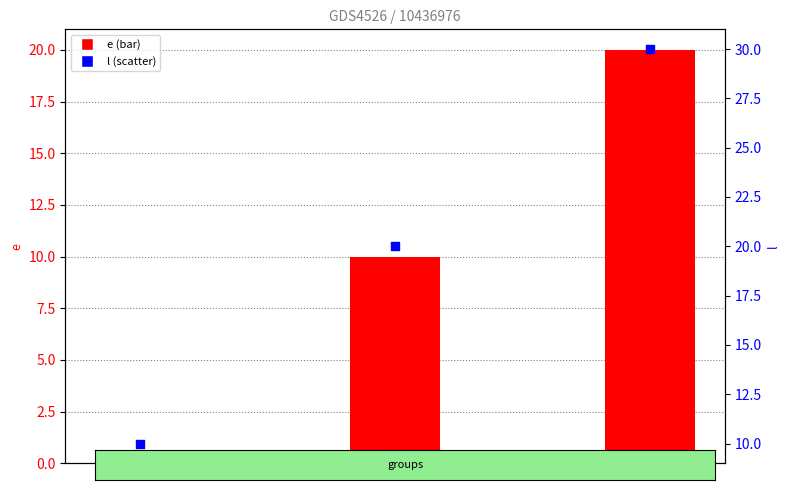

What are all the series names shown in the legend?

e, l